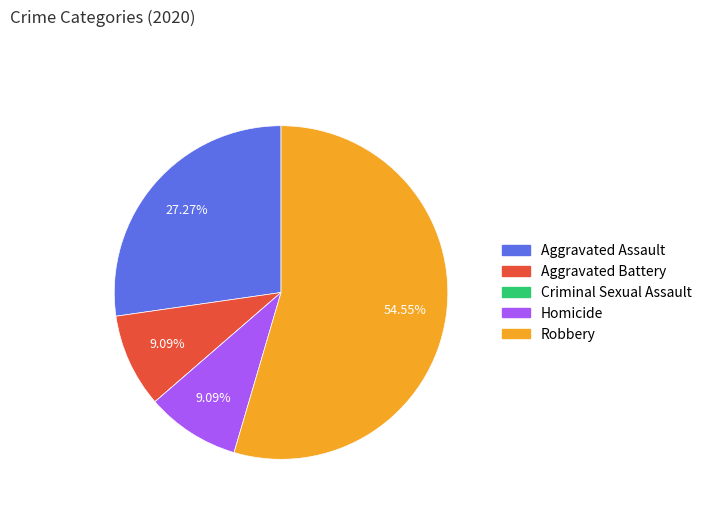

Is there any slice that represents more than half of the pie?

Yes